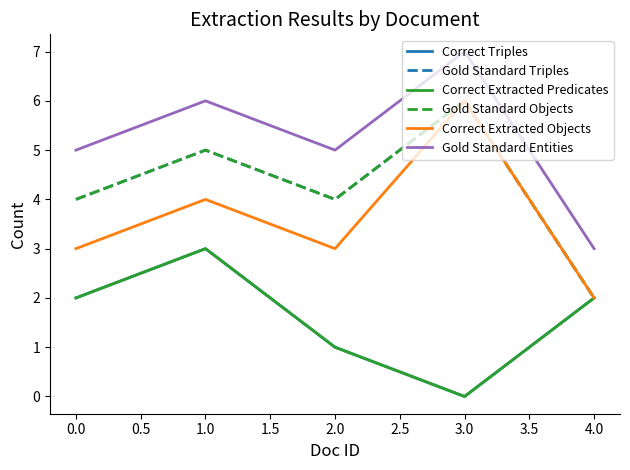

Is this an area chart (filled region under the line)?

No